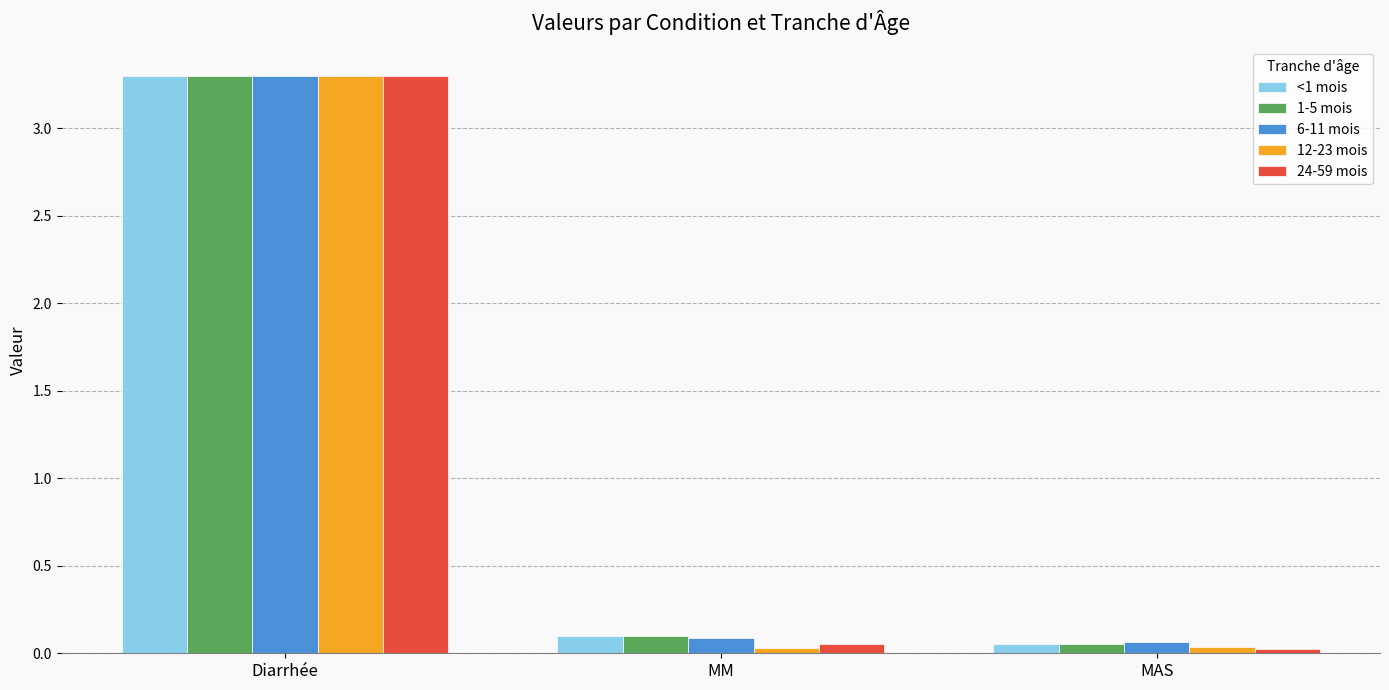

What is the total value across all series at MAS?

0.2